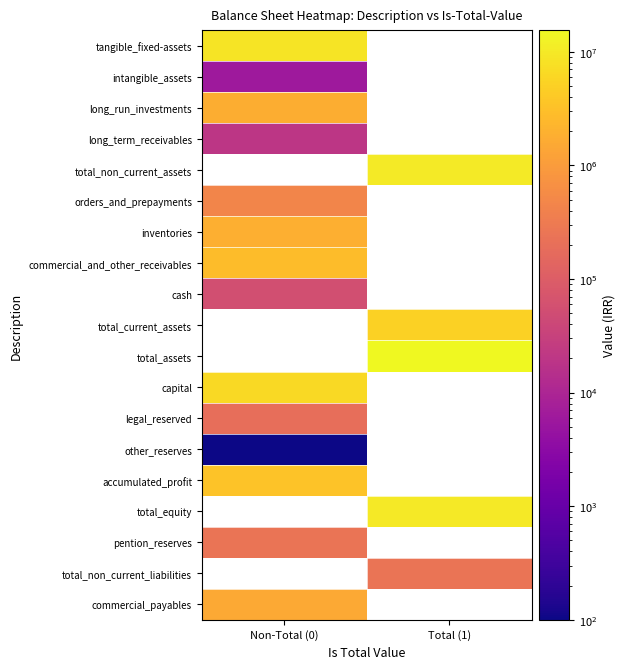

What is the approximate value of legal_reserved at Non-Total (0)?

198545.0